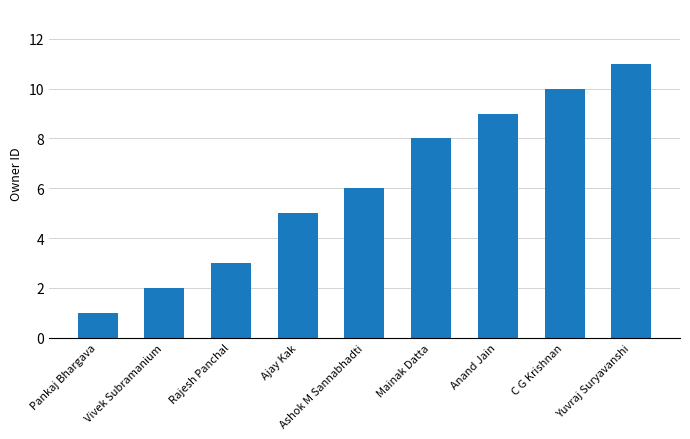

Count the values in the range 3 to 9.

5